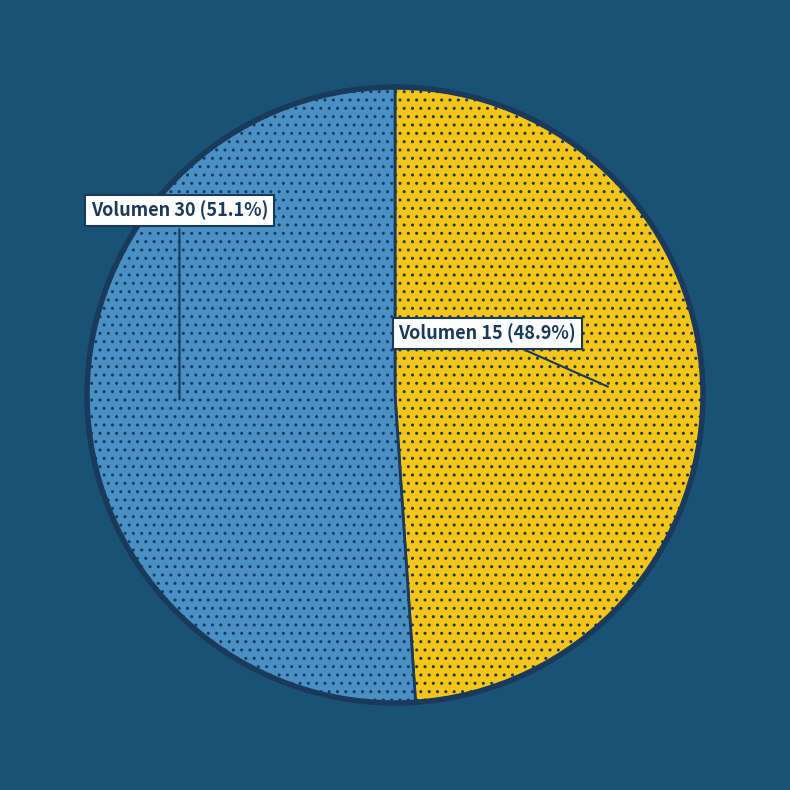

Does any single category account for the majority?

Yes